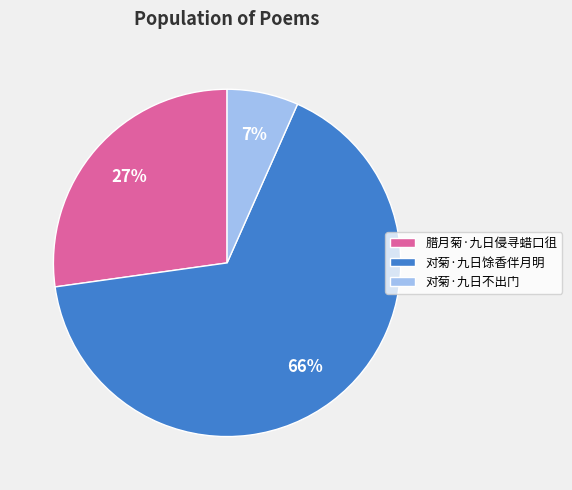

Which slice is the largest?

对菊·九日馀香伴月明